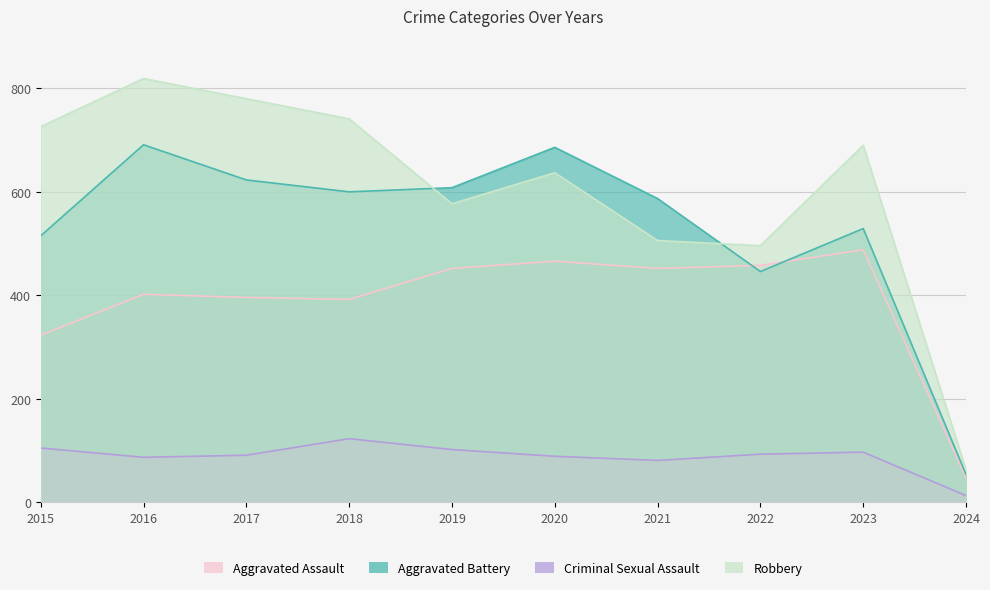

What is the total value across all series at 2018?

1856